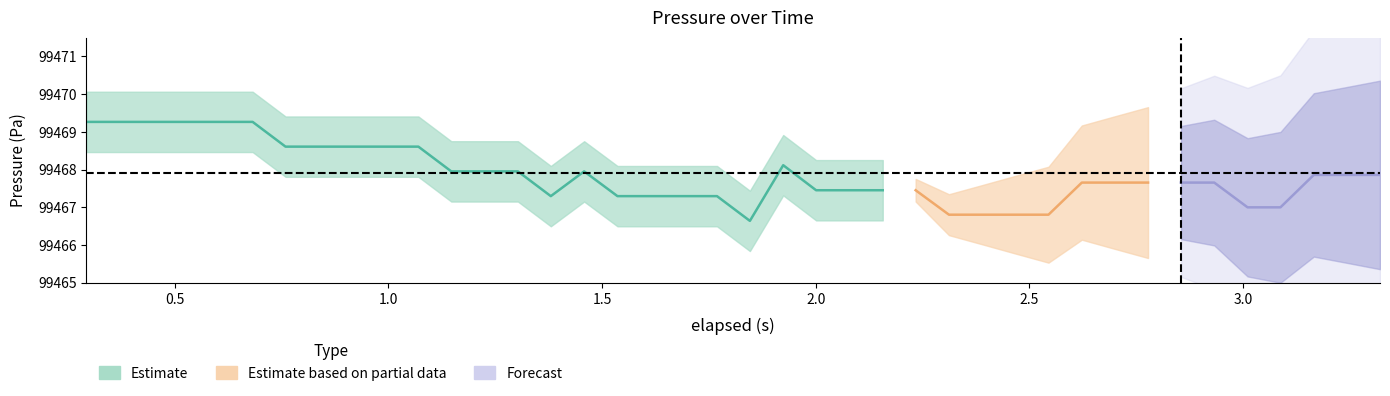

True or false: elapsed and pressure cross at least once.

False